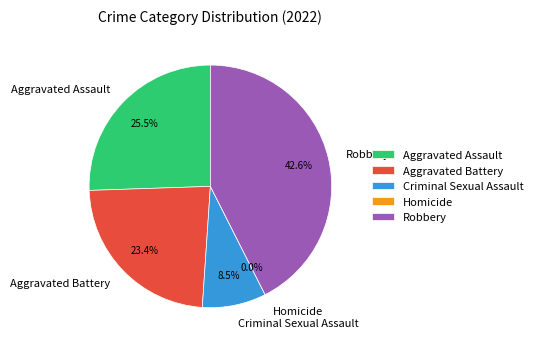

Is there a majority slice in this chart?

No